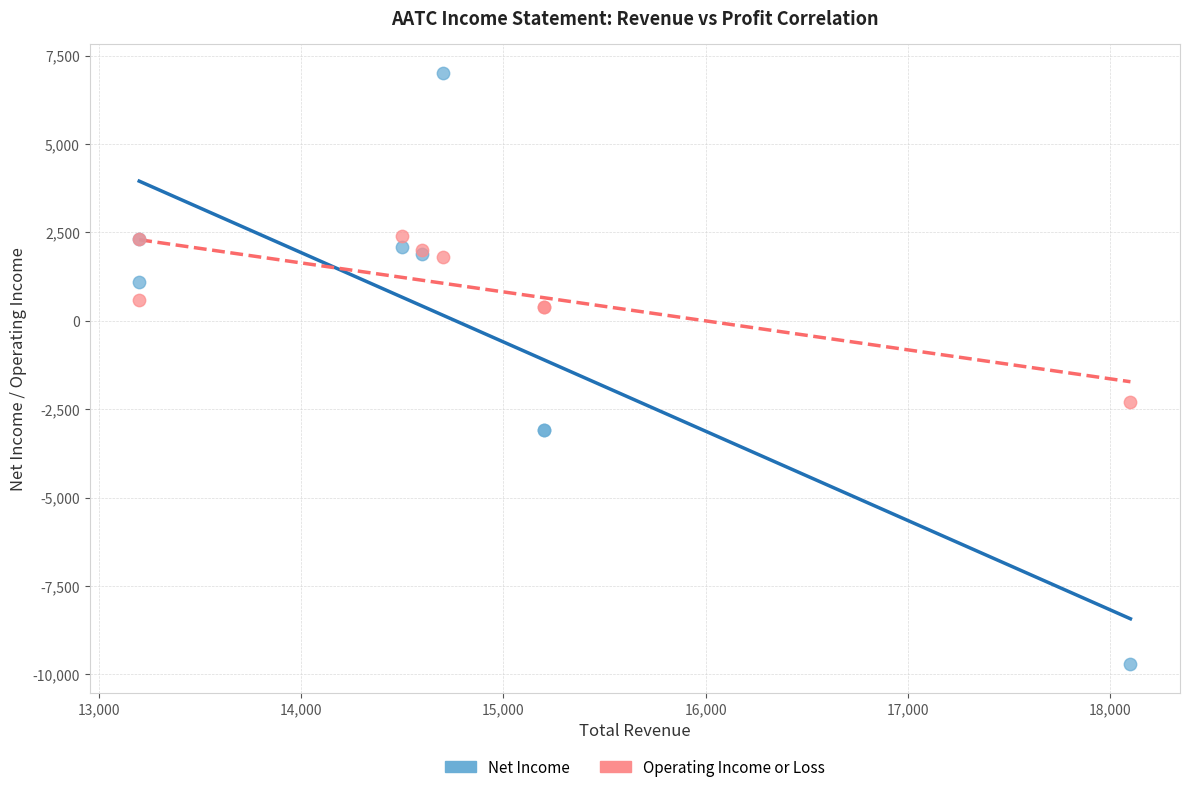

Across all series, what Y value is closest to -1350?

-2300